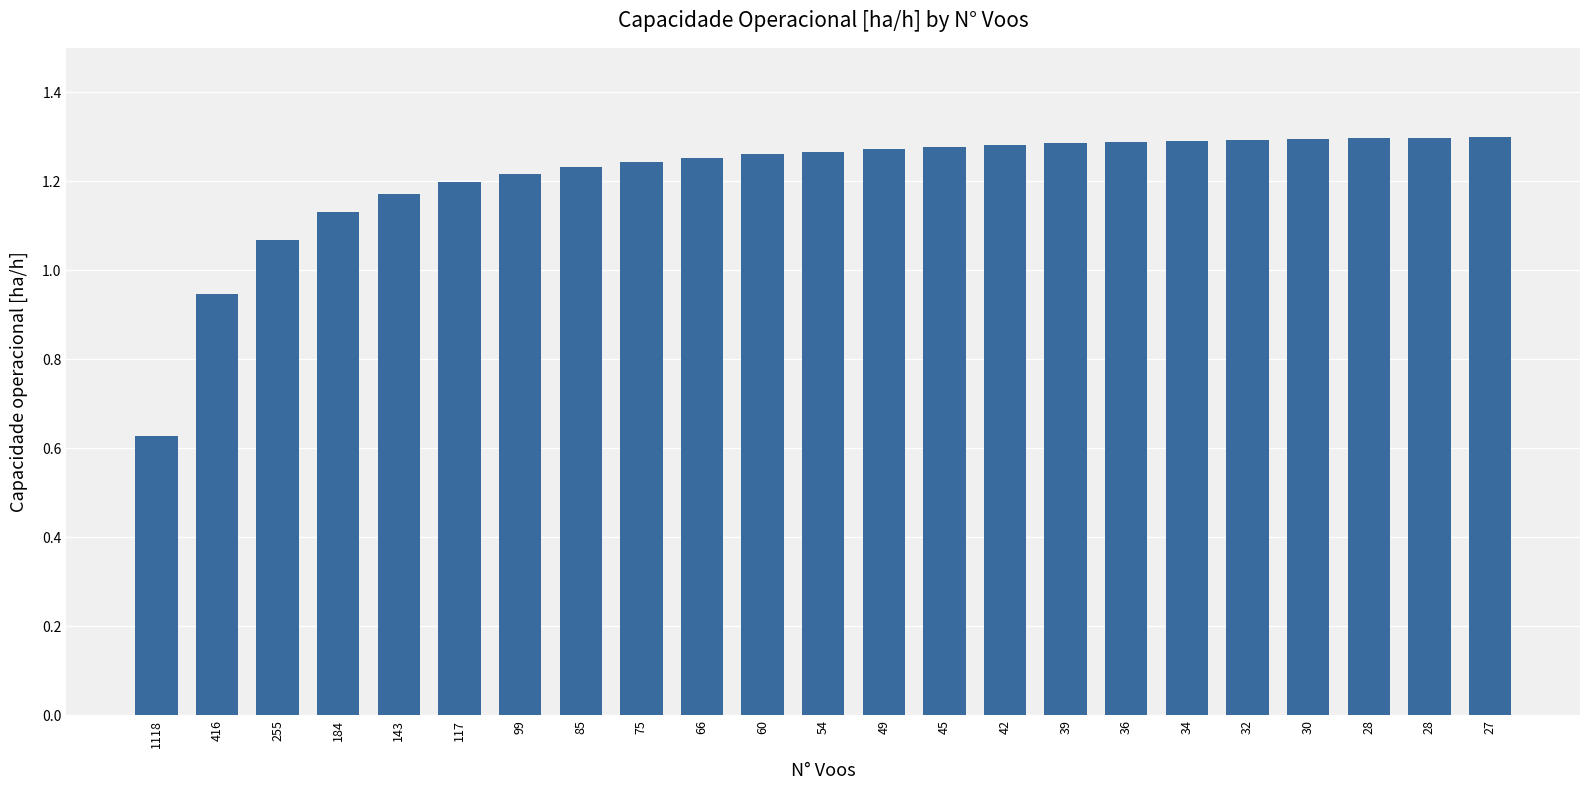

How many bars are there in total?

23